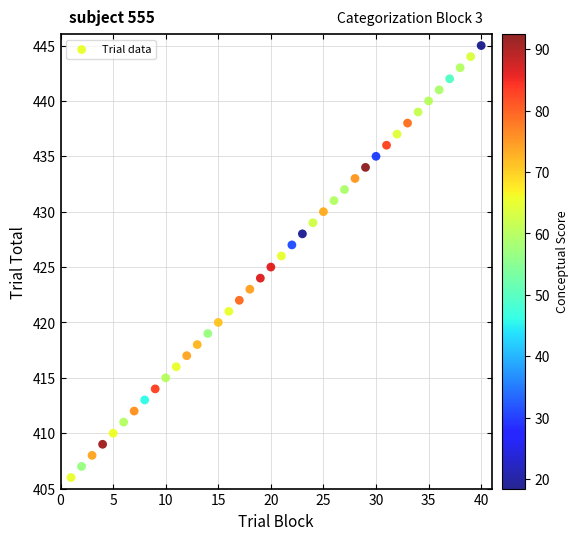

What is the range of X values (max minus min)?

39